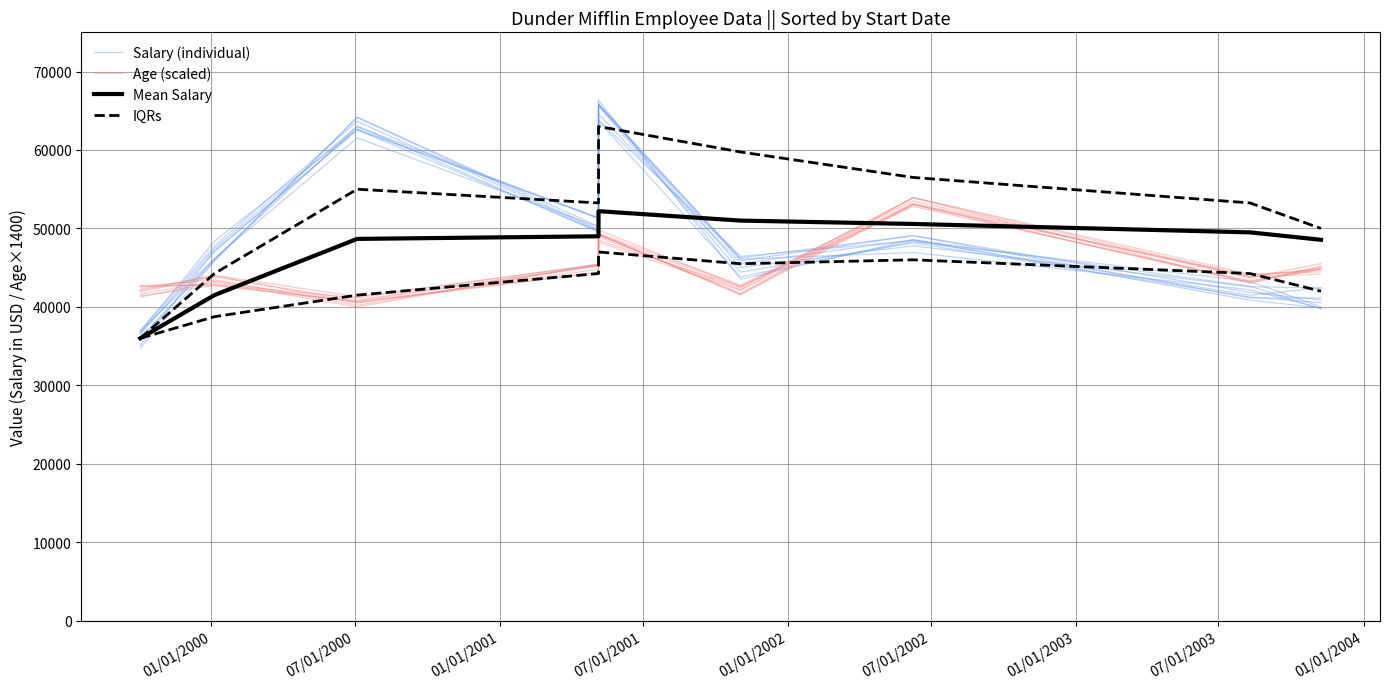

How many values in the Salary (individual) series exceed 47152?

5